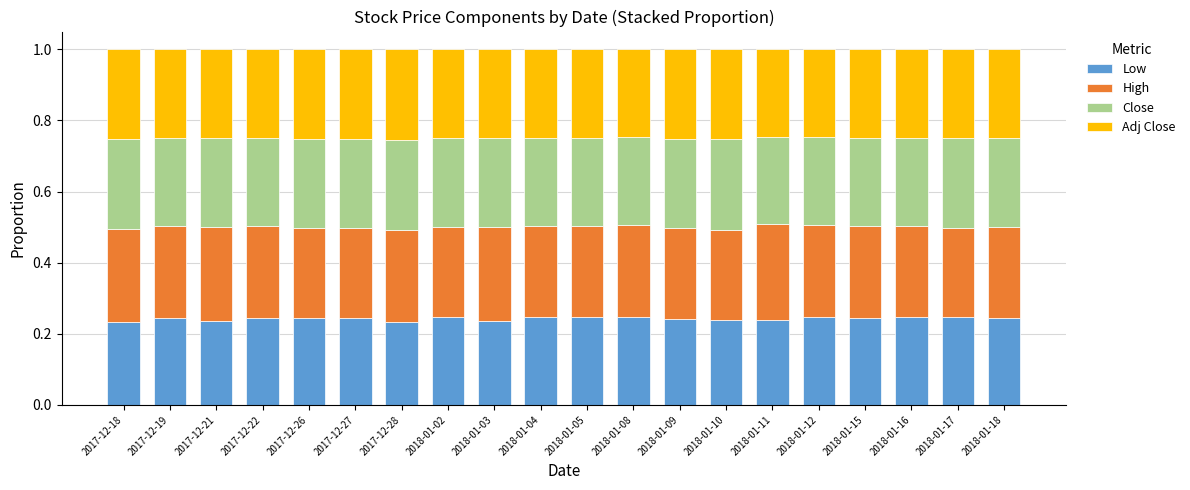

What is the total value across all series at 2018-01-10?

1.0